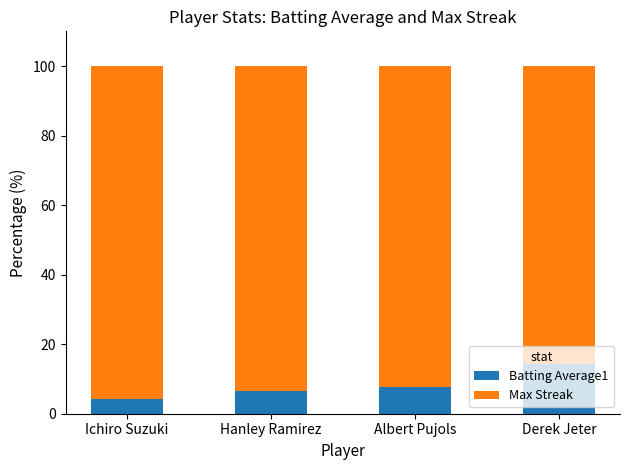

What is the average value of the Batting Average1 series?

8.1